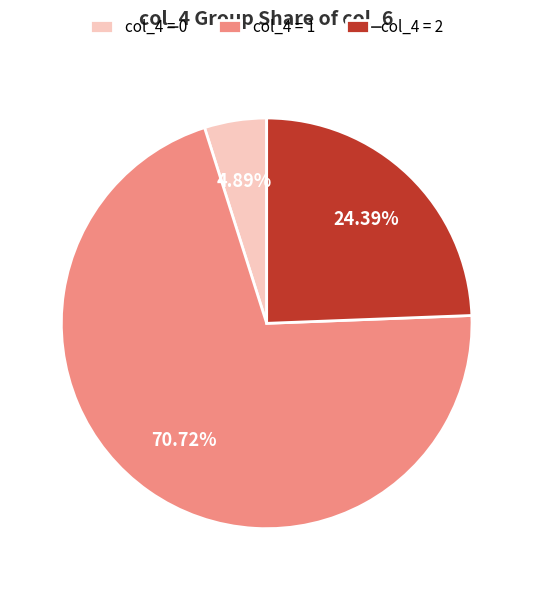

Which has a higher value, col_4 = 0 or col_4 = 2?

col_4 = 2